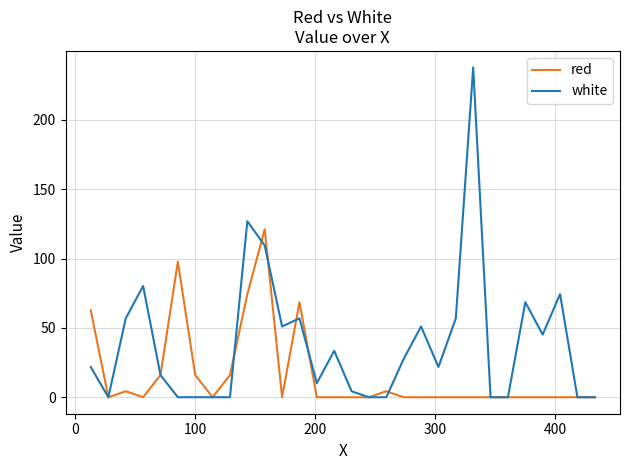

Which series has the widest spread of values?

white